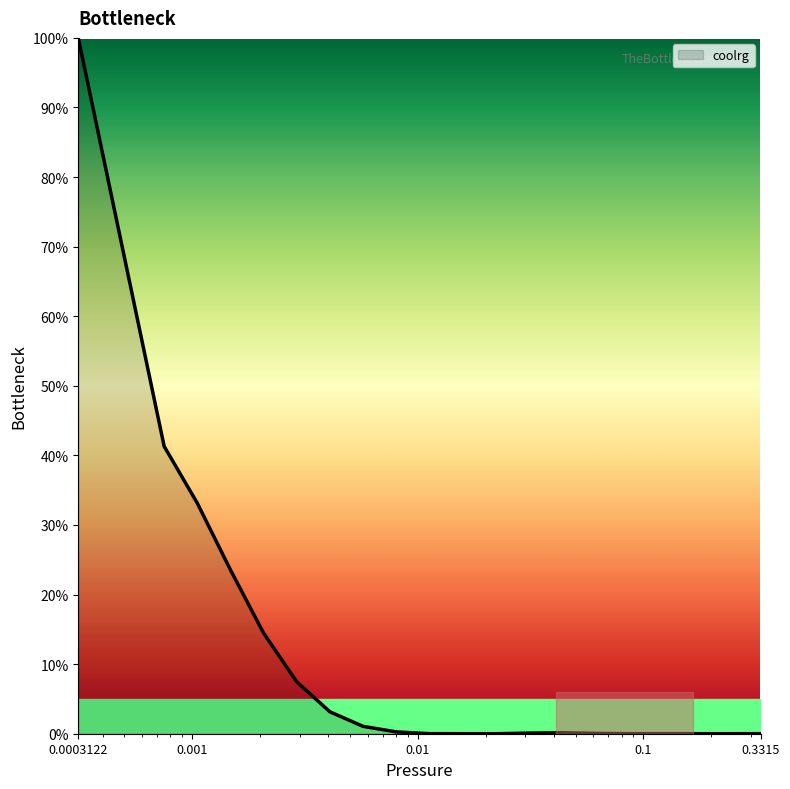

What is the greatest value displayed?

100.0